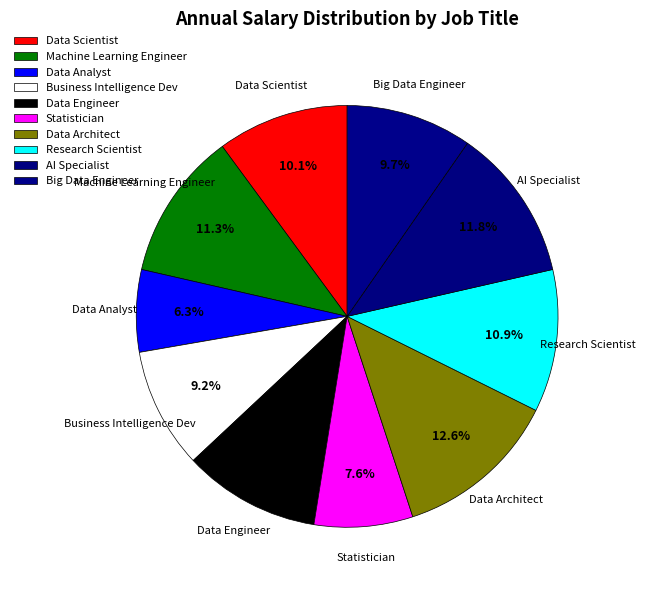

How many segments does this pie chart have?

10